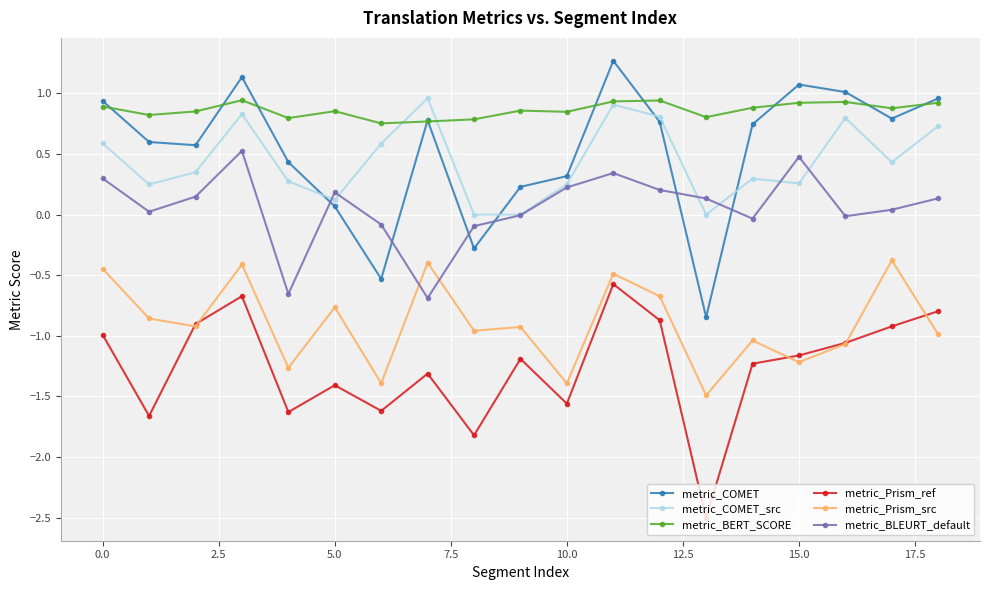

In metric_COMET, how many points are lower than both neighbors (excluding endpoints)?

5